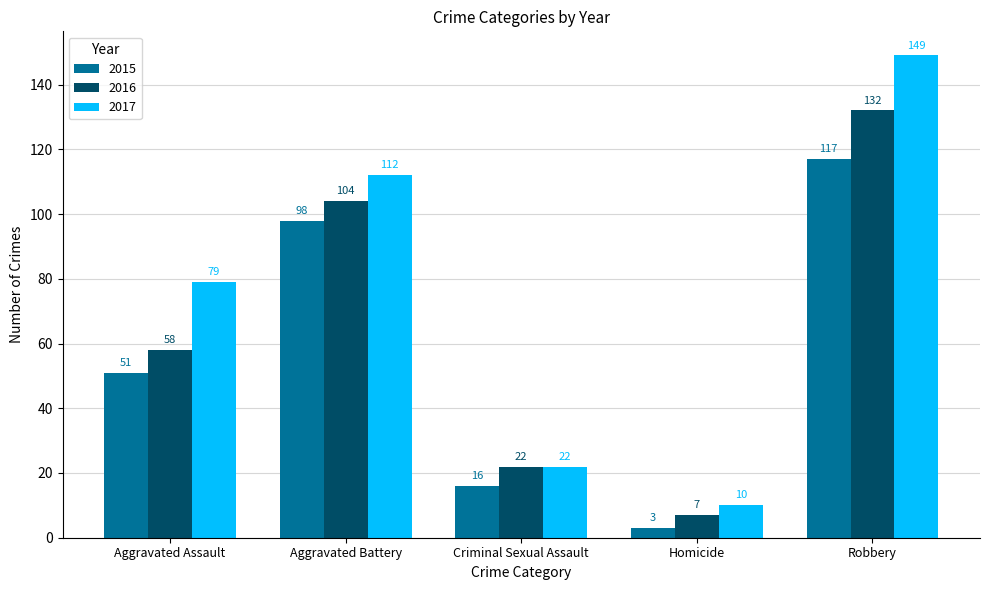

True or false: 2015 has a value of 143 at Aggravated Battery.

False